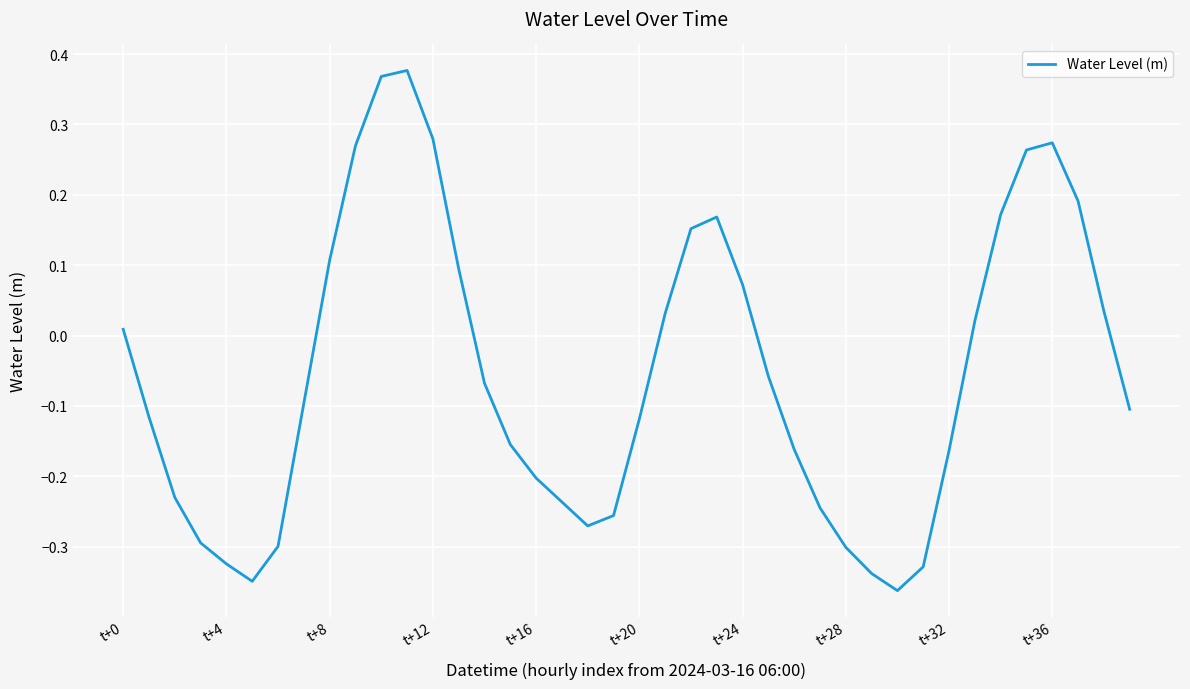

What is the difference between the maximum and minimum values?

0.7